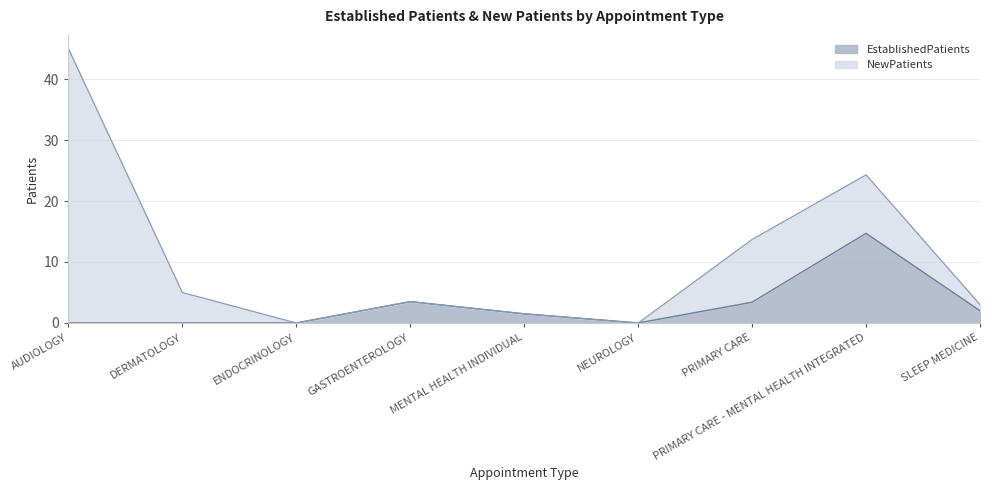

List the labels in order of value, smallest first.

AUDIOLOGY, DERMATOLOGY, ENDOCRINOLOGY, NEUROLOGY, MENTAL HEALTH INDIVIDUAL, SLEEP MEDICINE, PRIMARY CARE, GASTROENTEROLOGY, PRIMARY CARE - MENTAL HEALTH INTEGRATED